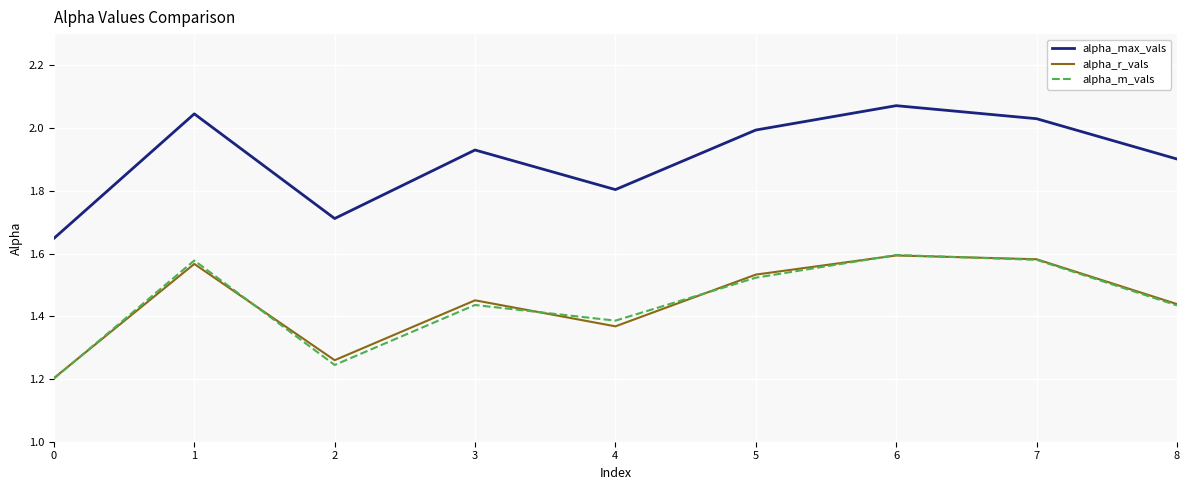

What is the difference between the highest and lowest values at 5?

0.5